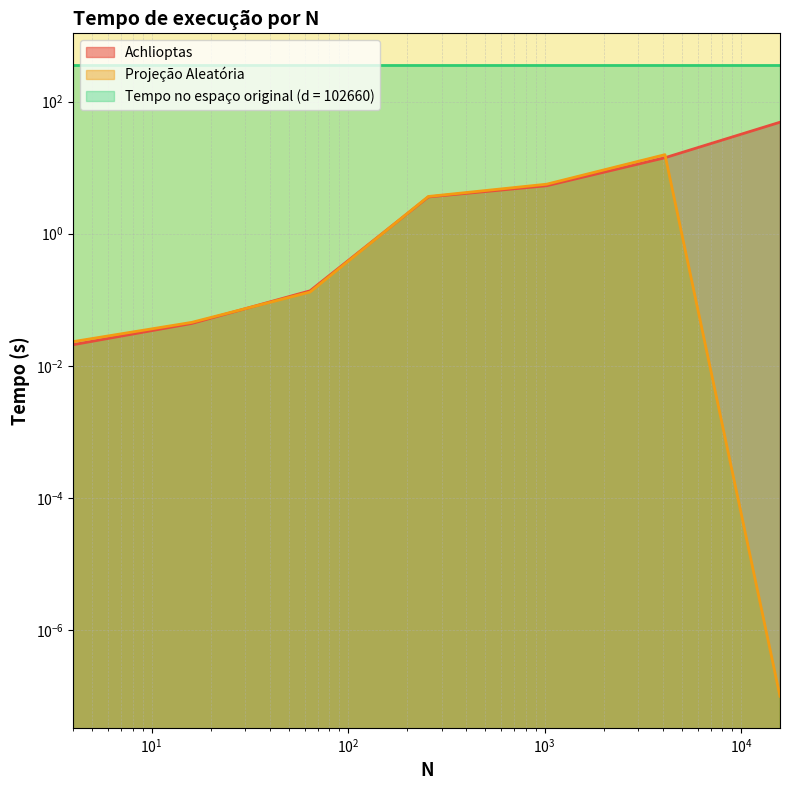

Which category has the lowest value across all series?

15768